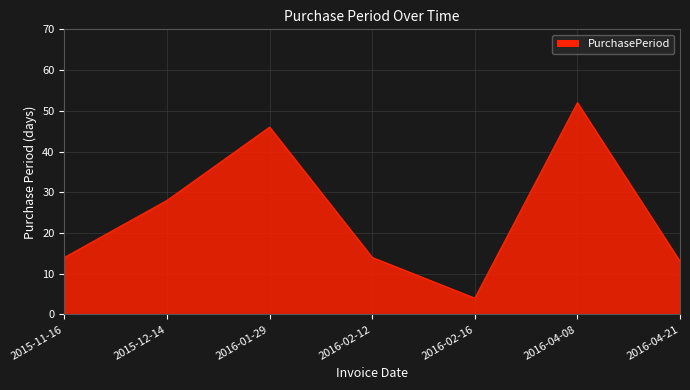

How many distinct data groups are displayed?

1